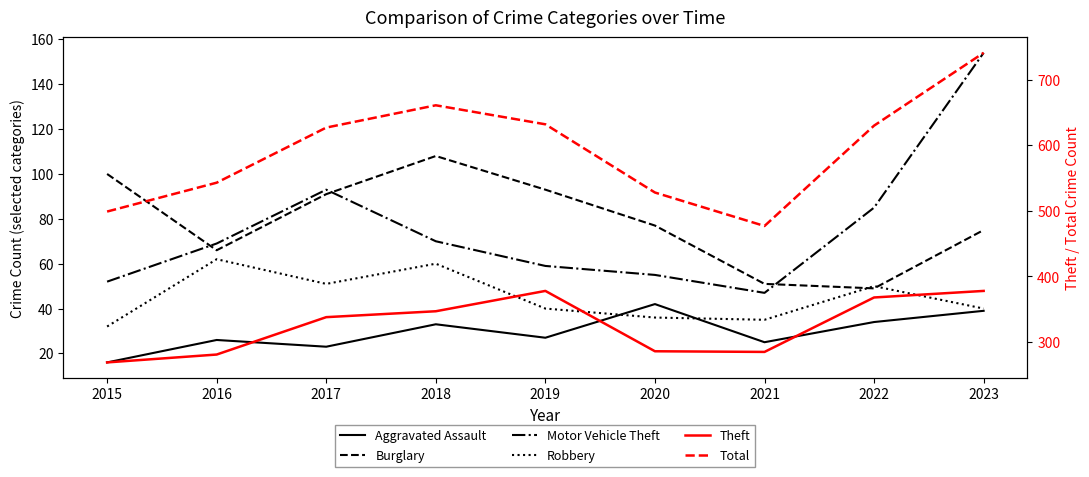

What is the sum of the Total values at 2021 and 2015?

976